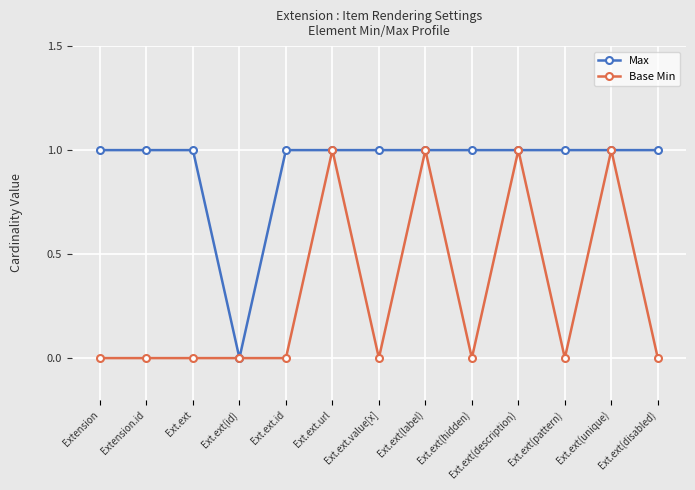

Reading left to right, transcribe all the data shown in this chart.

Max: Extension=1	Extension.id=1	Ext.ext=1	Ext.ext(id)=0	Ext.ext.id=1	Ext.ext.url=1	Ext.ext.value[x]=1	Ext.ext(label)=1	Ext.ext(hidden)=1	Ext.ext(description)=1	Ext.ext(pattern)=1	Ext.ext(unique)=1	Ext.ext(disabled)=1
Base Min: Extension=0	Extension.id=0	Ext.ext=0	Ext.ext(id)=0	Ext.ext.id=0	Ext.ext.url=1	Ext.ext.value[x]=0	Ext.ext(label)=1	Ext.ext(hidden)=0	Ext.ext(description)=1	Ext.ext(pattern)=0	Ext.ext(unique)=1	Ext.ext(disabled)=0